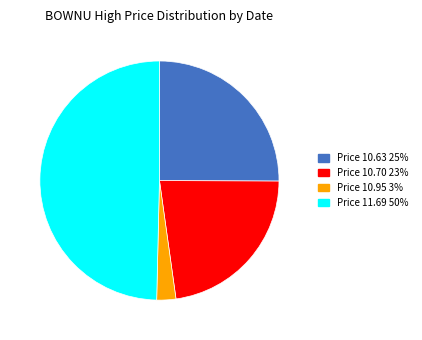

Is there a majority slice in this chart?

No